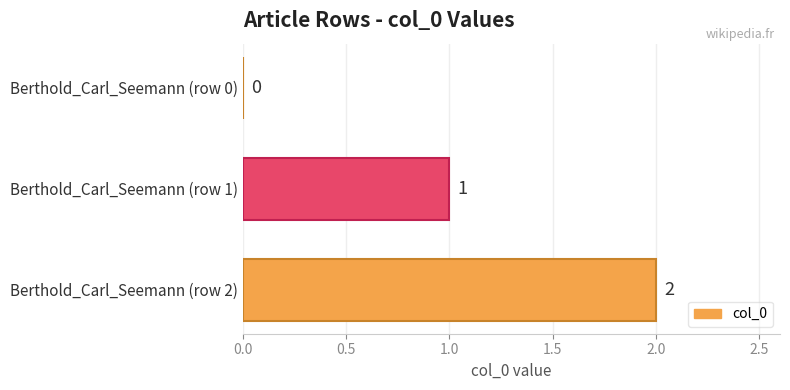

Which has a higher value, Berthold_Carl_Seemann (row 1) or Berthold_Carl_Seemann (row 0)?

Berthold_Carl_Seemann (row 1)